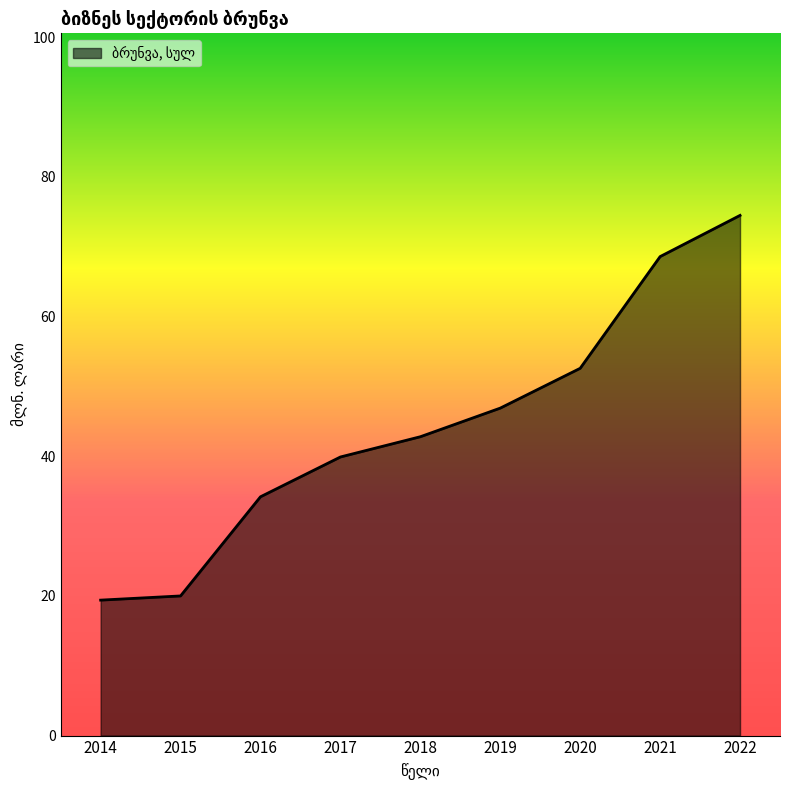

True or false: the data shows 46.9 at 2019.

True